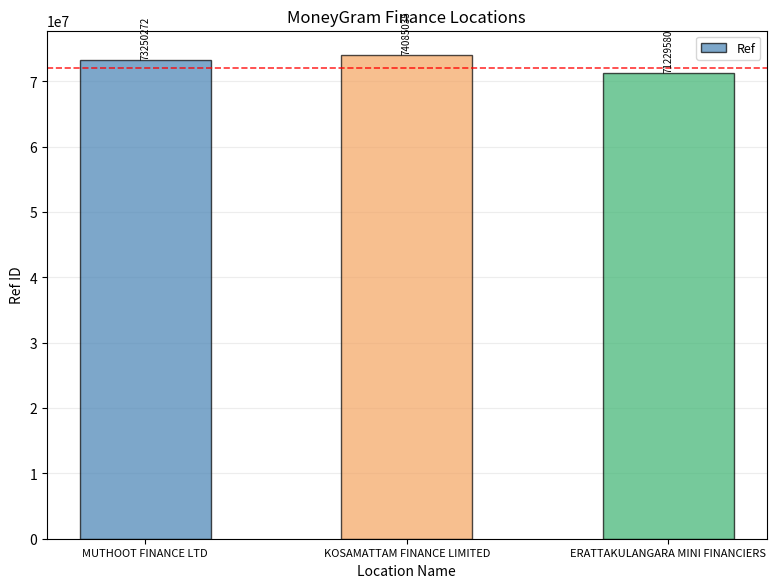

The value at MUTHOOT FINANCE LTD is 73250272. True or false?

True